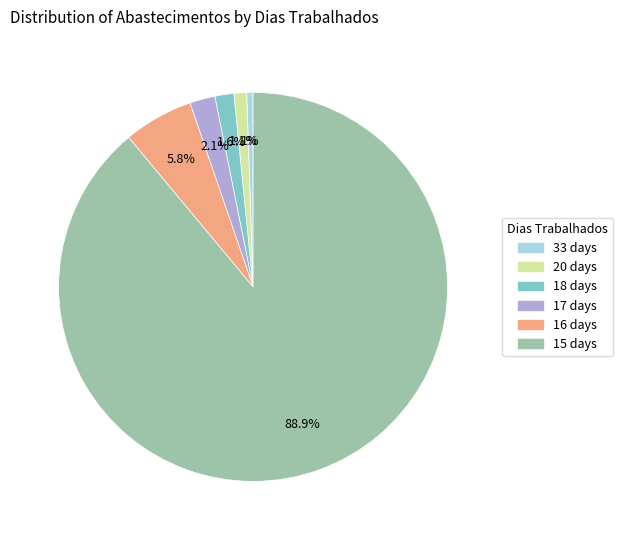

Is there any slice that represents more than half of the pie?

Yes